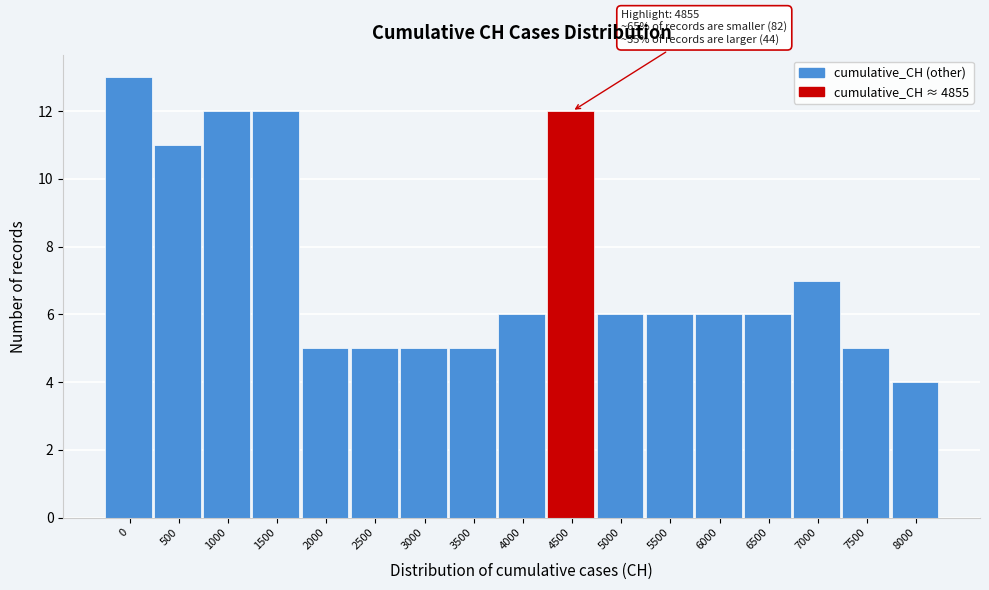

Reading right to left, extract all data points from this chart.

8000=4	7500=5	7000=7	6500=6	6000=6	5500=6	5000=6	4500=12	4000=6	3500=5	3000=5	2500=5	2000=5	1500=12	1000=12	500=11	0=13